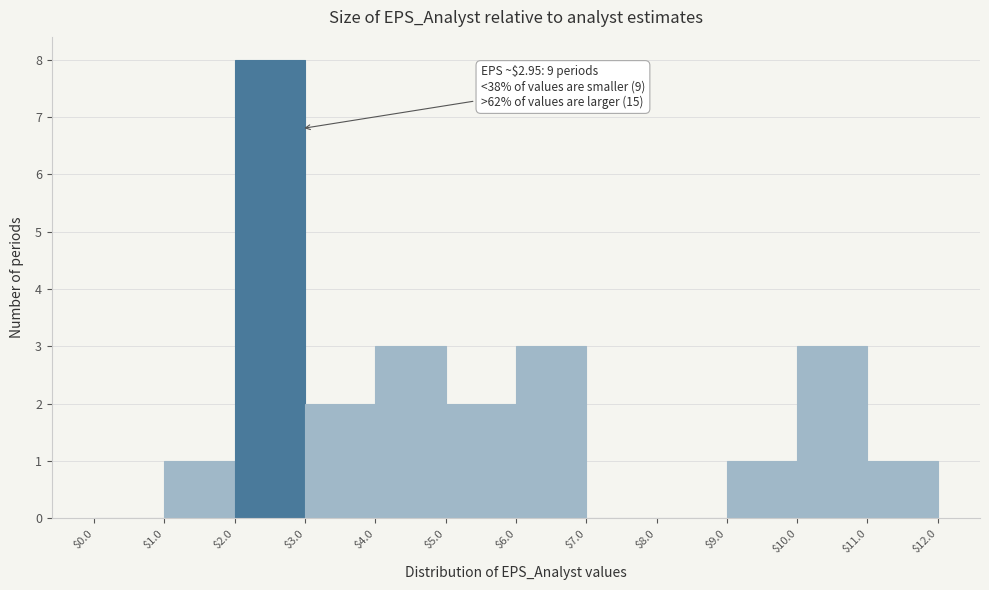

Over which range of the x-axis is the bar tallest?

$2.0 to $3.0